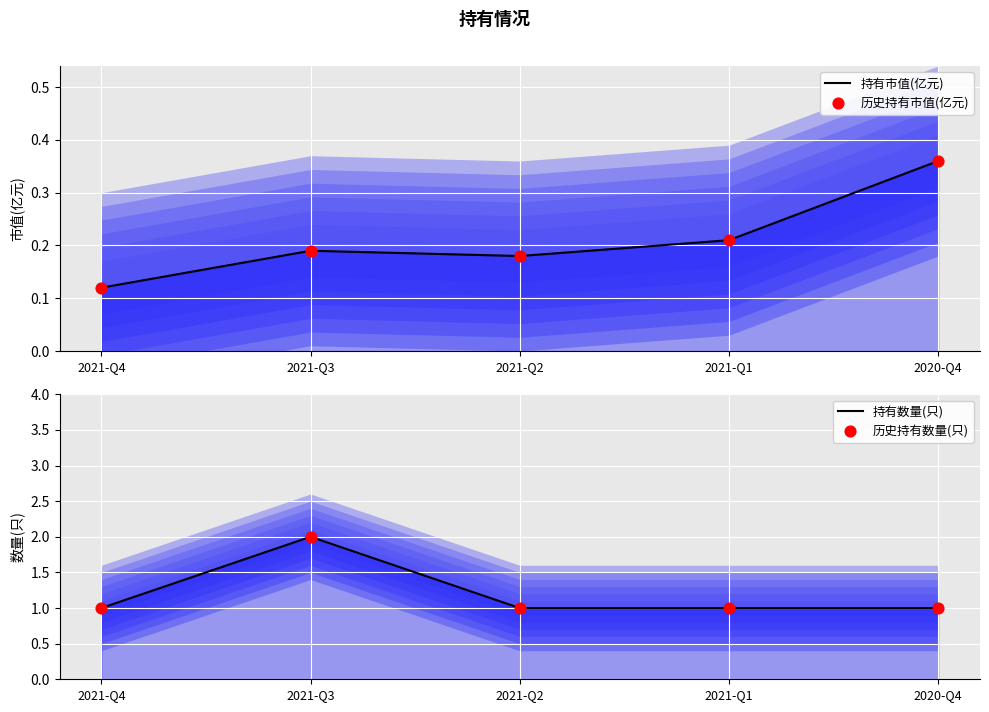

At how many categories does at least one series exceed 0?

5